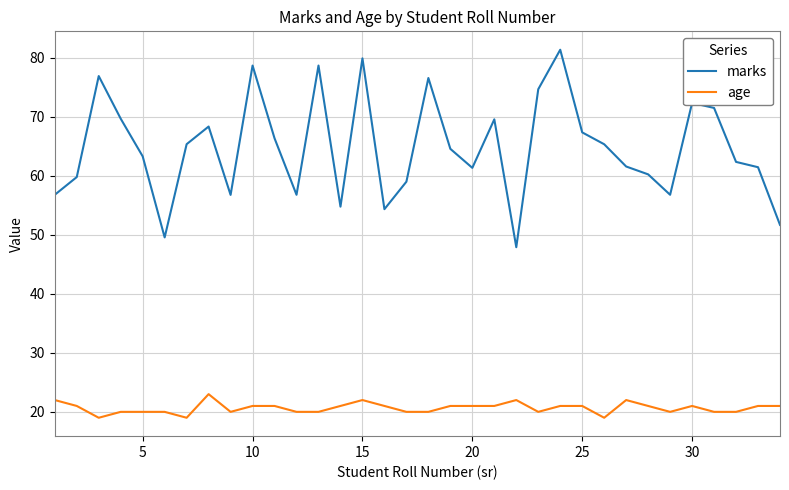

True or false: marks and age intersect in this chart.

False